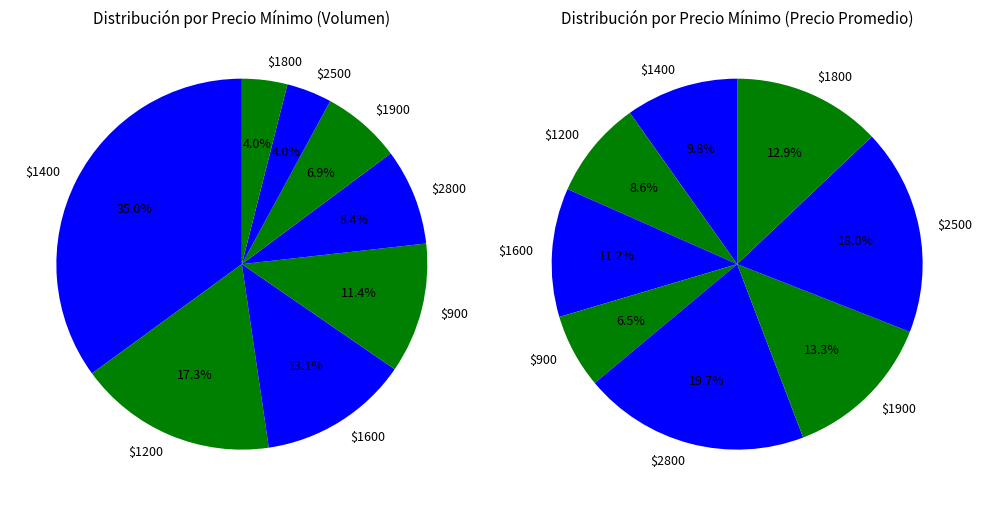

Between 1900 and 2200, which is larger?

1900